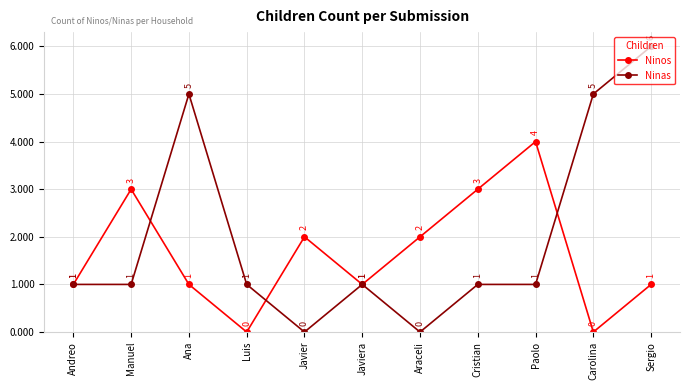

Reading left to right, what are all the values shown in this chart?

Ninos: Andreo=1	Manuel=3	Ana=1	Luis=0	Javier=2	Javiera=1	Araceli=2	Cristian=3	Paolo=4	Carolina=0	Sergio=1
Ninas: Andreo=1	Manuel=1	Ana=5	Luis=1	Javier=0	Javiera=1	Araceli=0	Cristian=1	Paolo=1	Carolina=5	Sergio=6